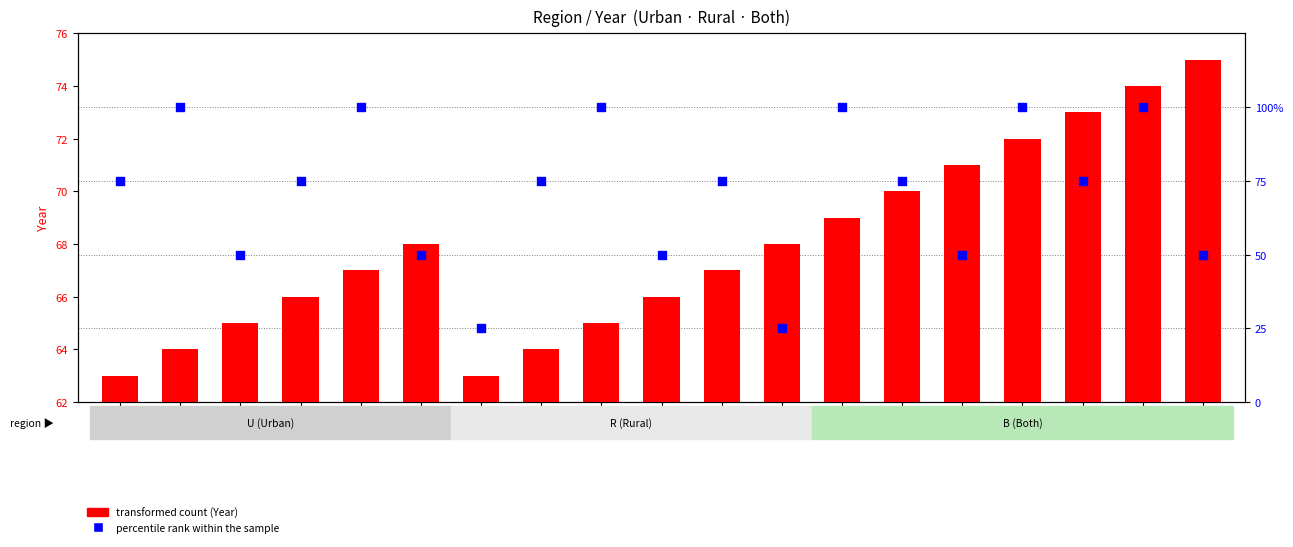

At which category is the sum across all series the highest?

B-74